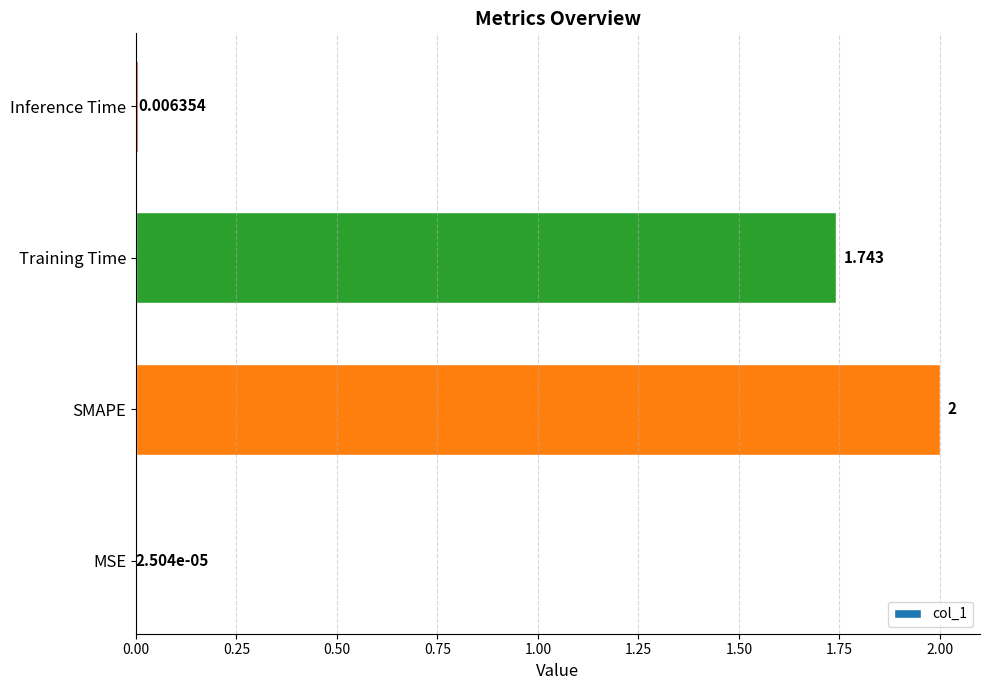

Between Inference Time and MSE, which is larger?

Inference Time